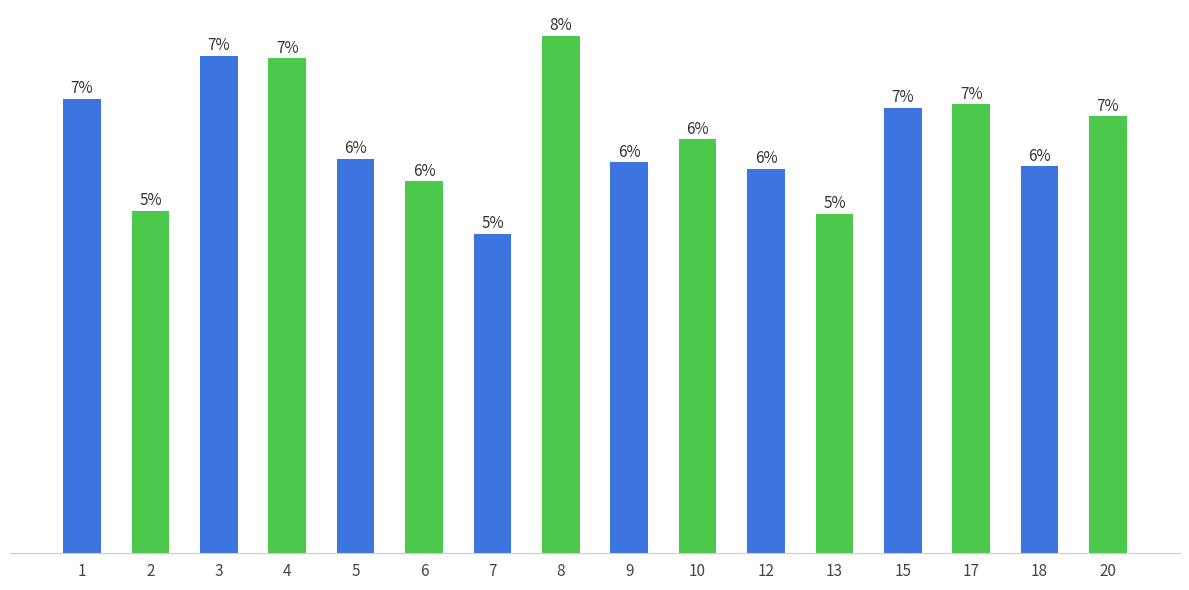

Are the bars horizontal?

No